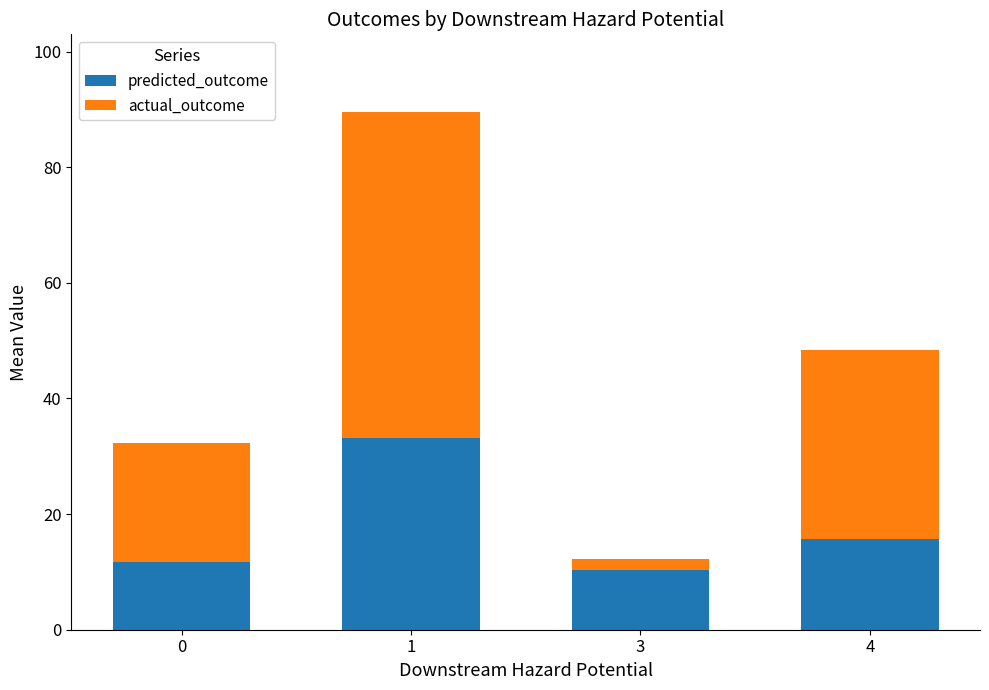

What is the total value across all series at 0?

32.3